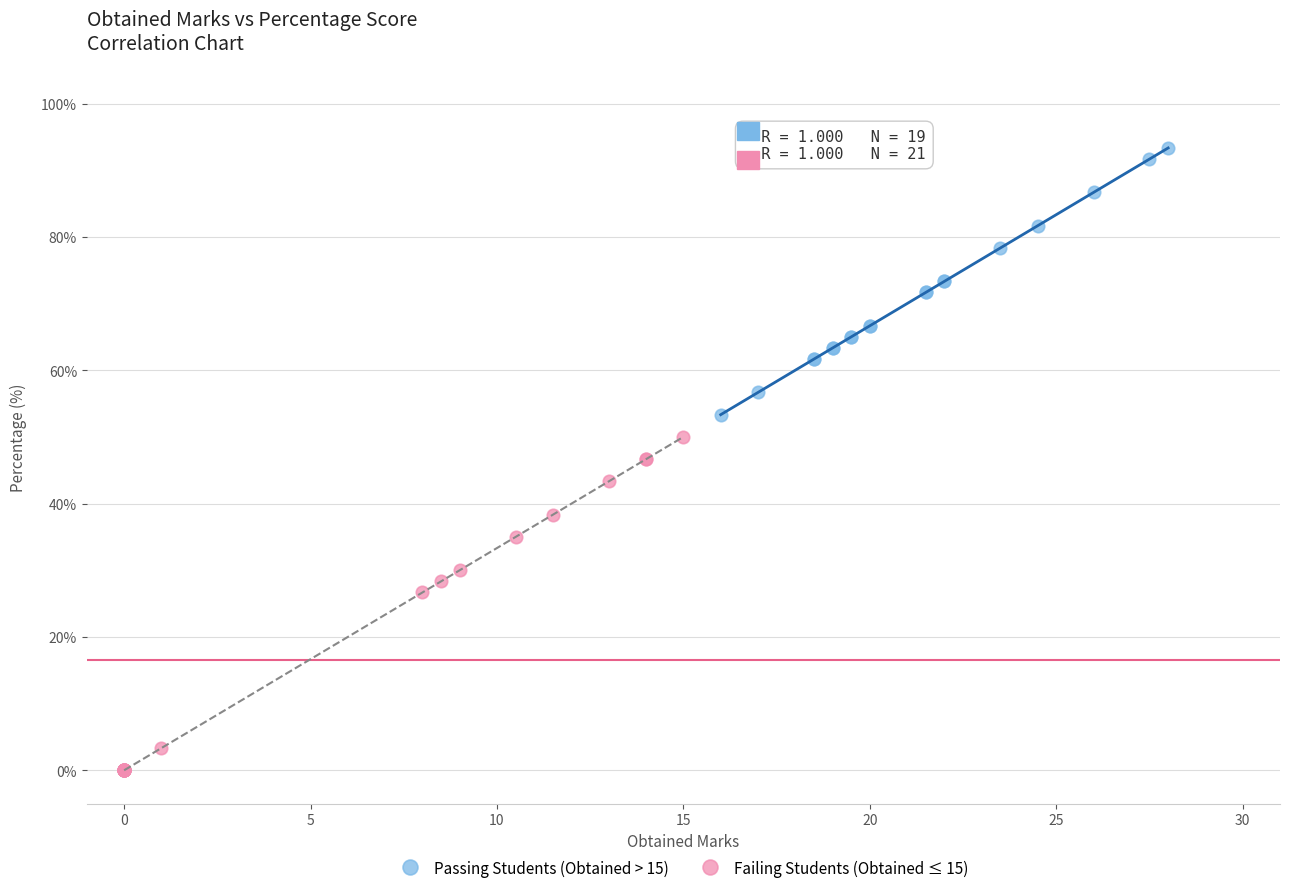

Which series contains the lowest Y value?

Failing Students (Obtained ≤ 15)